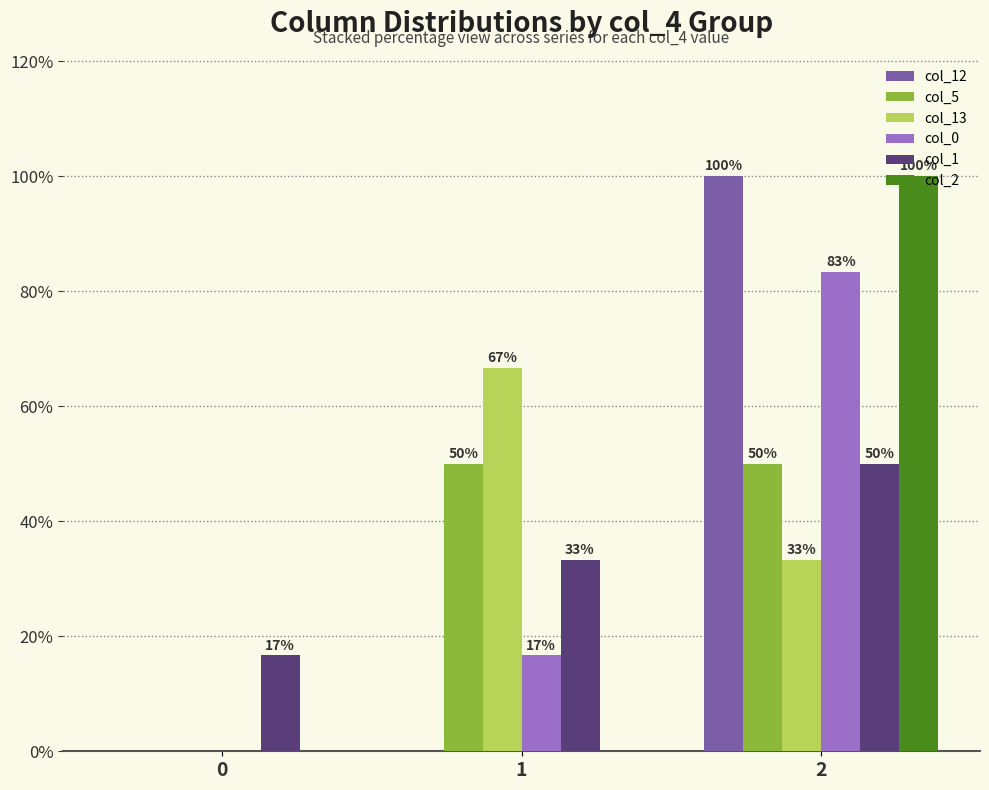

Is the value of col_1 at 1 greater than the value of col_12 at 0?

Yes